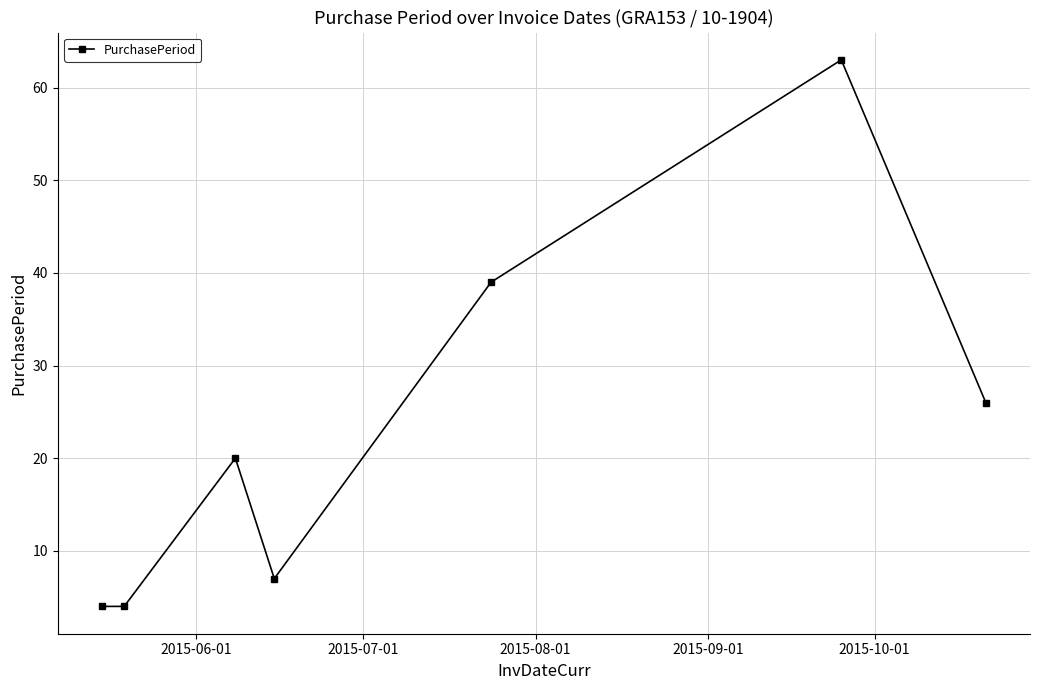

True or false: there are more than 2 points higher than both neighbors.

False